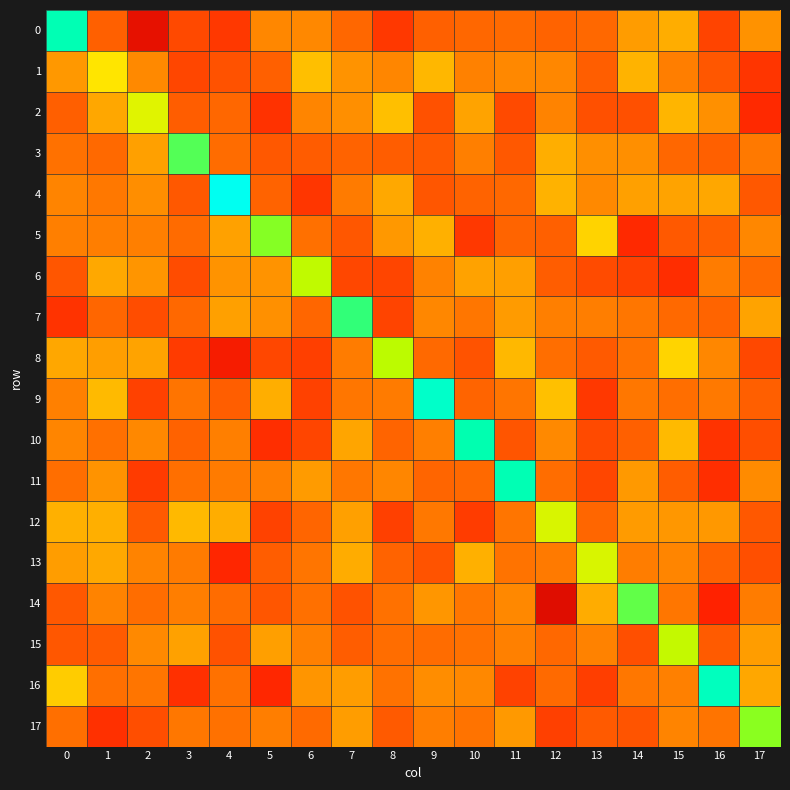

Which series has the widest spread of values?

4